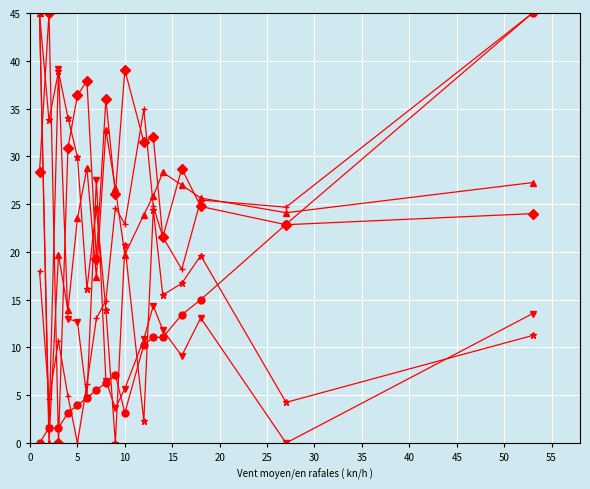

What is the greatest value displayed?

45.0